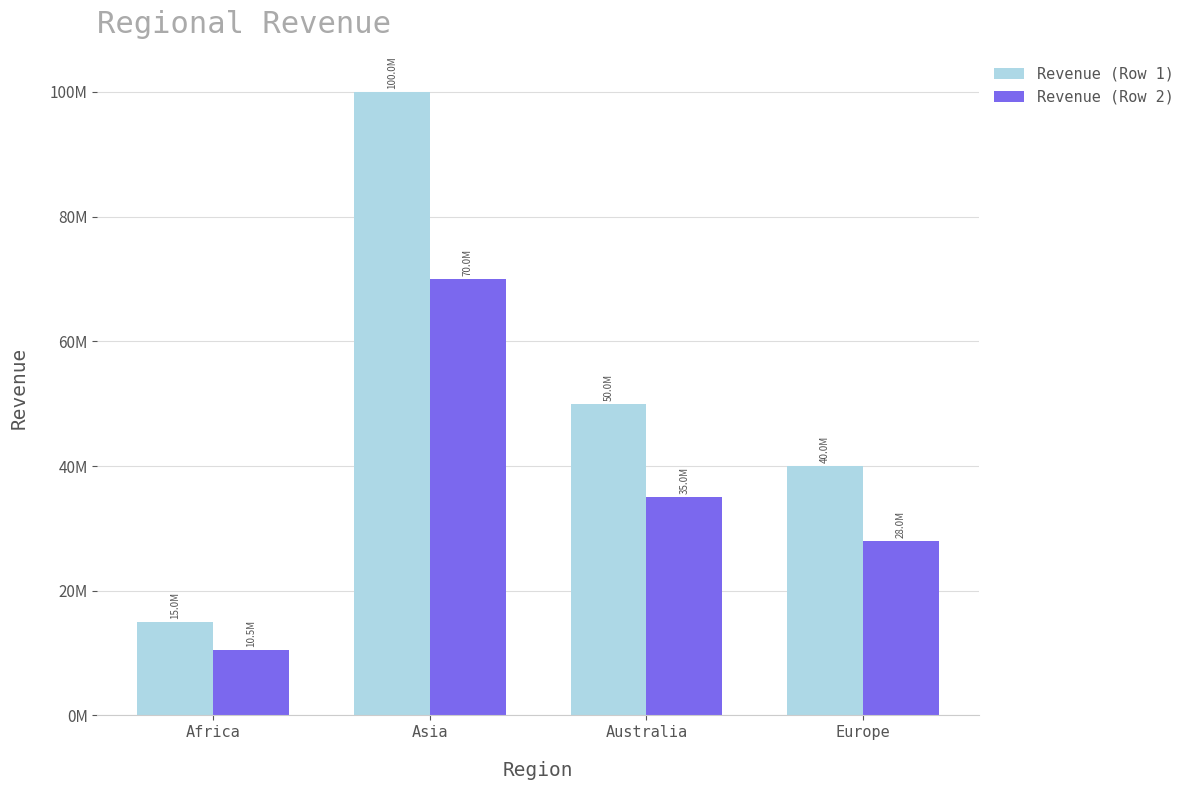

What is the difference between the maximum and minimum values in the Revenue (Row 2) series?

59500000